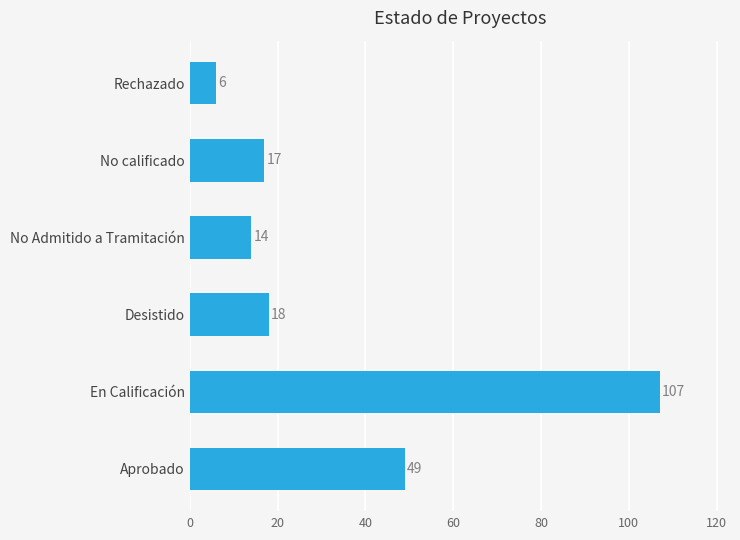

True or false: the data shows 34 at Aprobado.

False